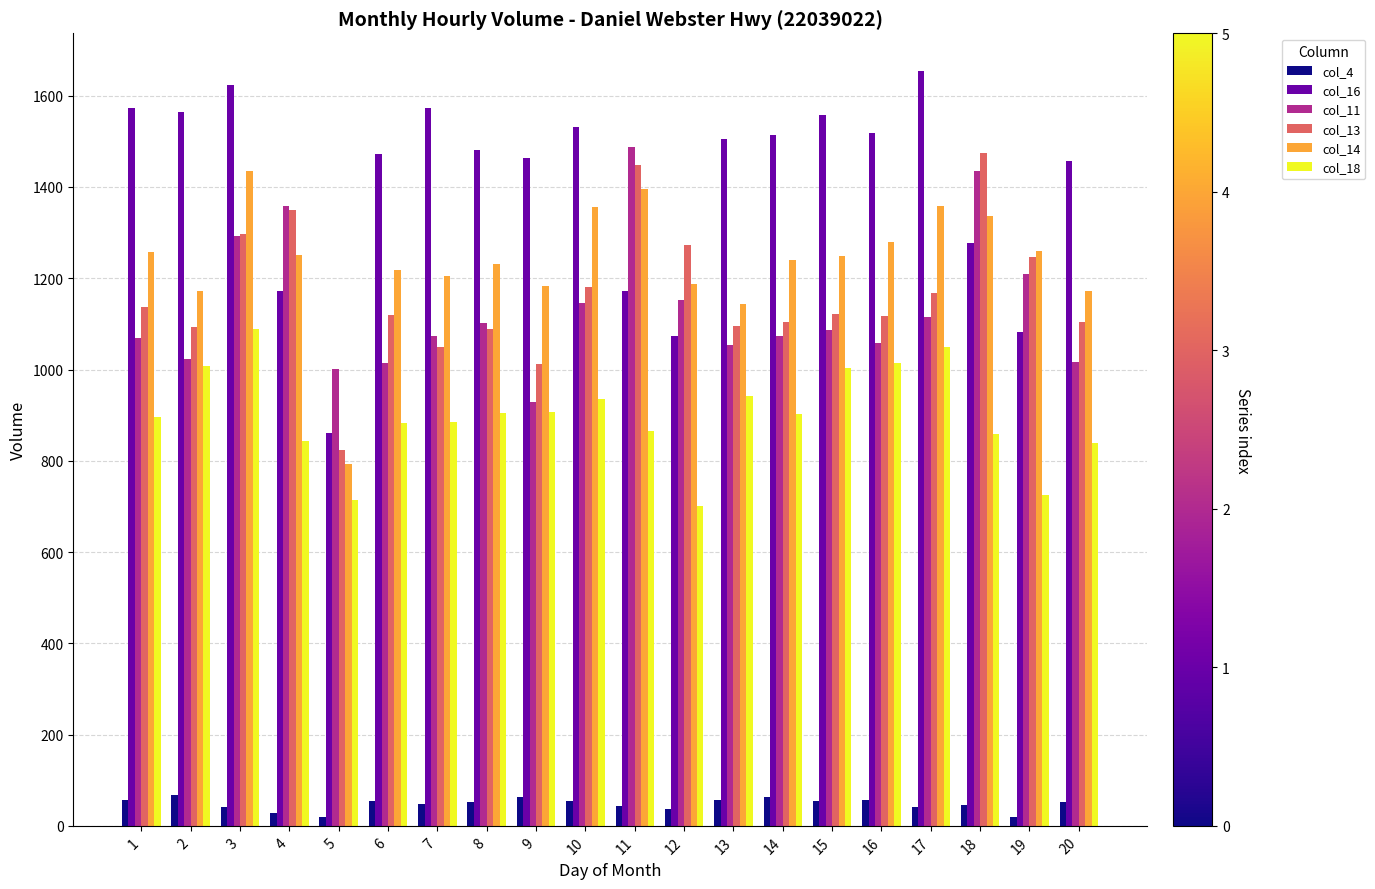

What is the maximum value shown in the chart?

1654